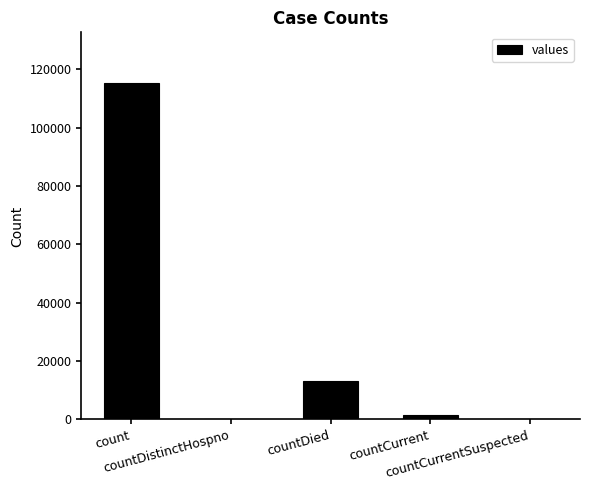

What is the sum of all values?

130105